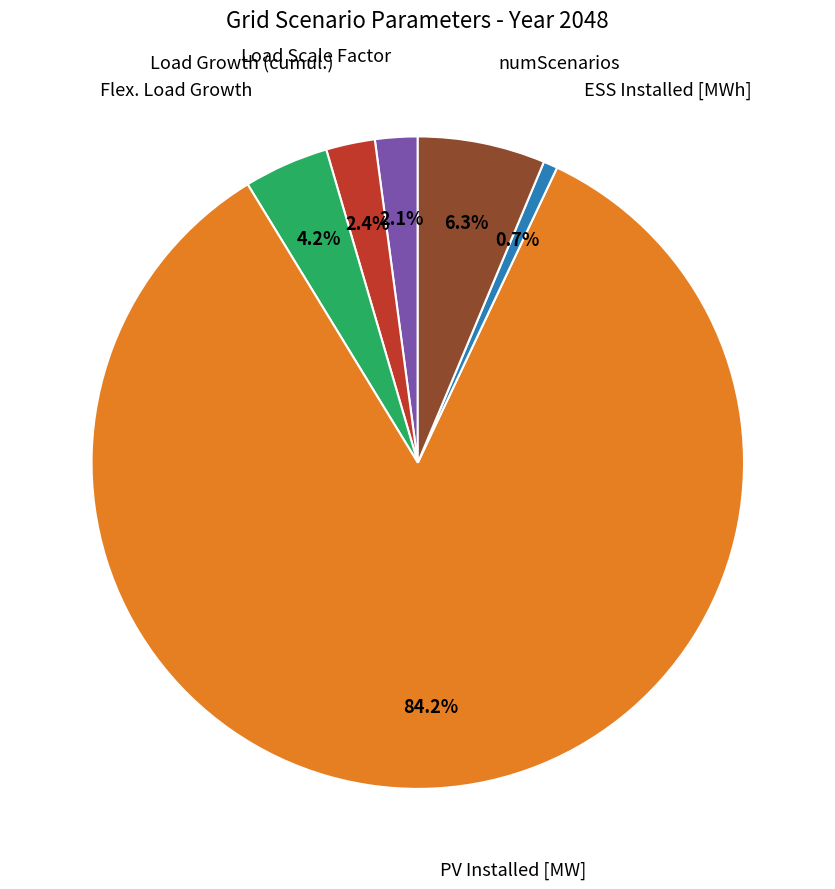

Is there a majority slice in this chart?

Yes